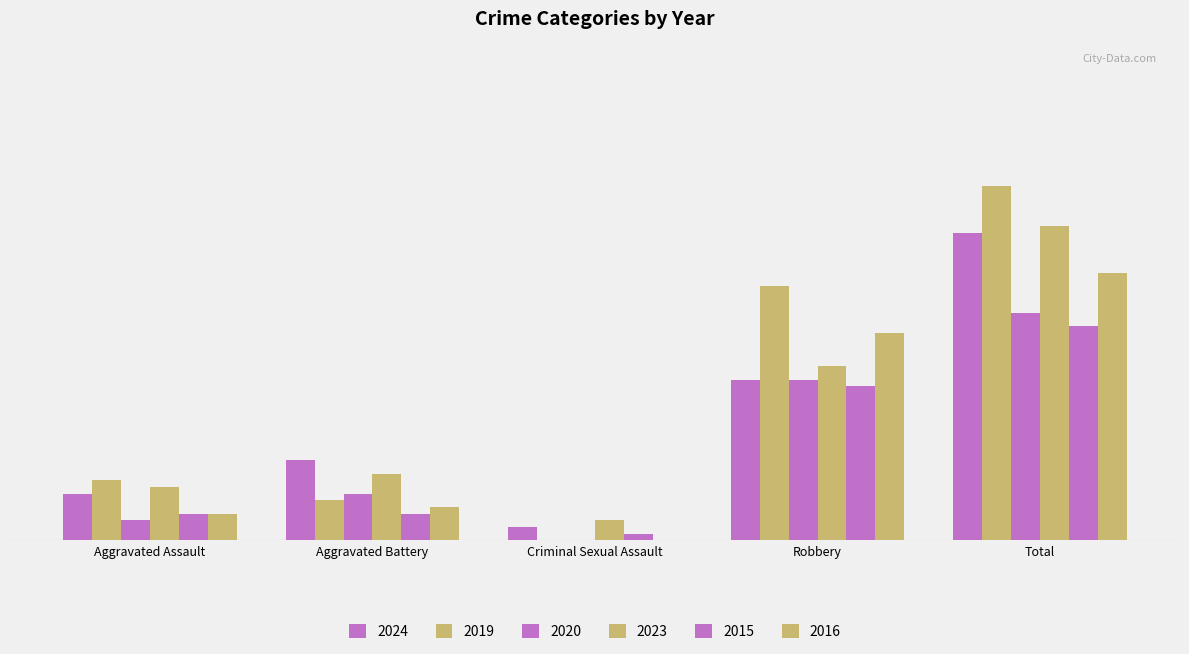

List the labels in order of 2016 value, largest first.

Total, Robbery, Aggravated Battery, Aggravated Assault, Criminal Sexual Assault